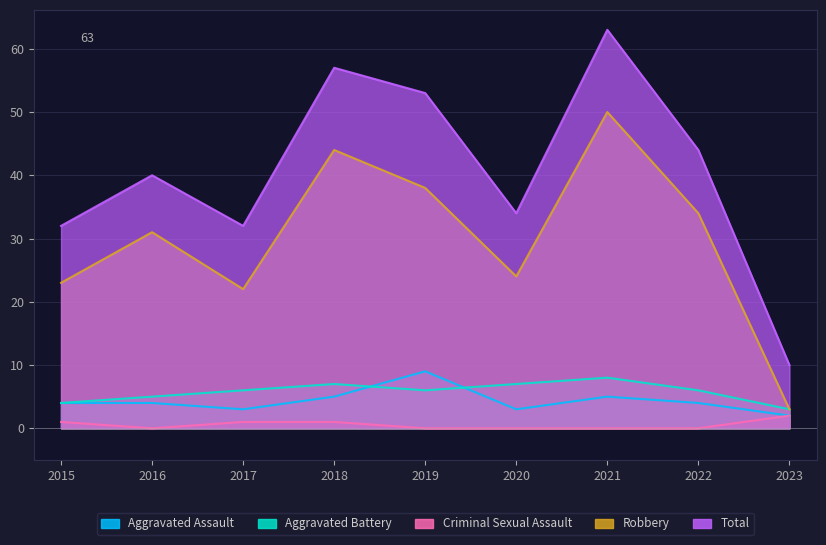

What is the value of the Robbery point at the 4th from the left?

44